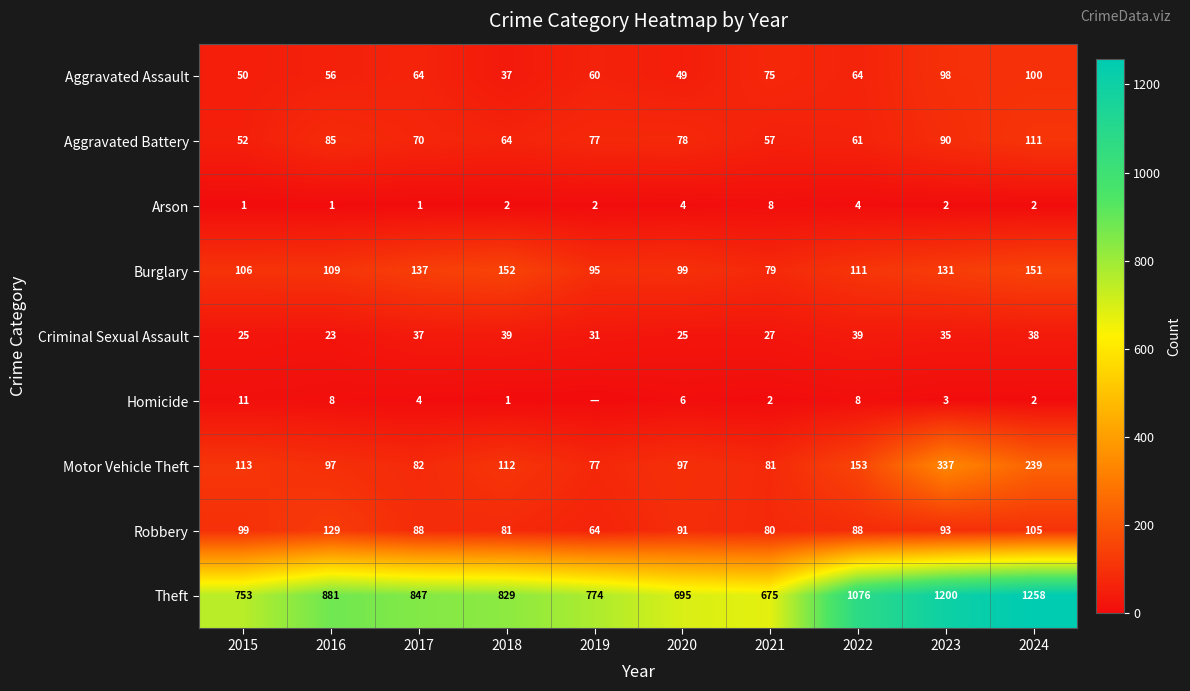

At how many categories does at least one series exceed 835?

5